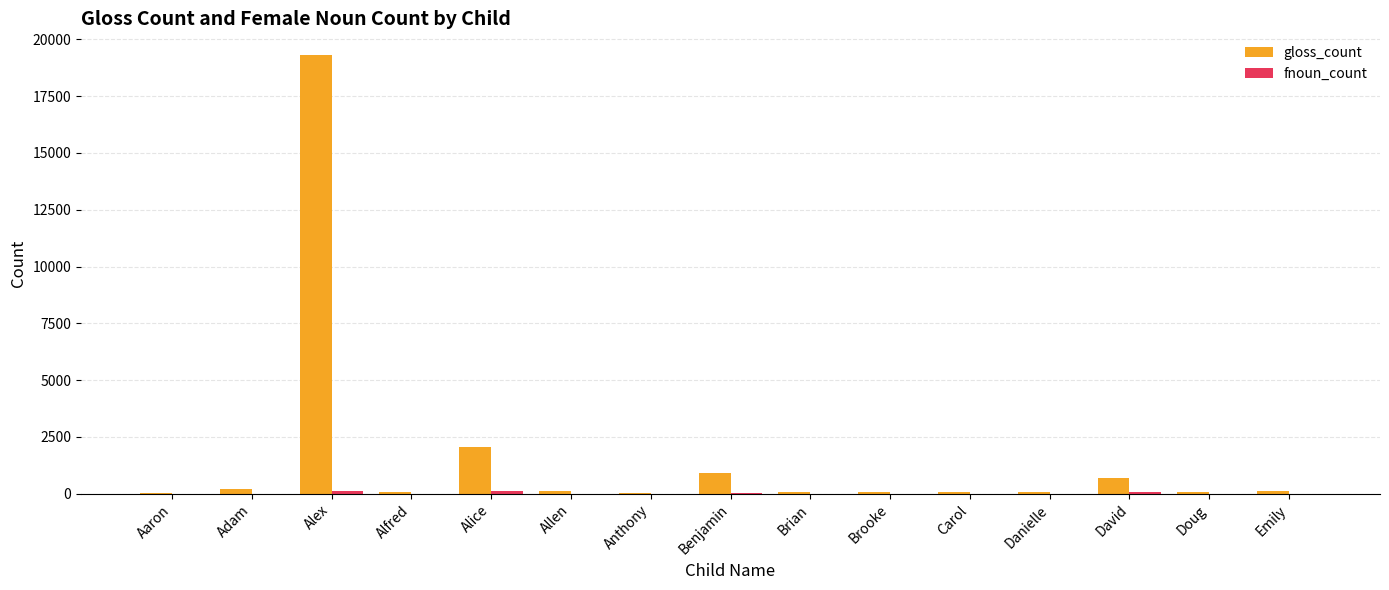

Which series has the largest total across all categories?

gloss_count